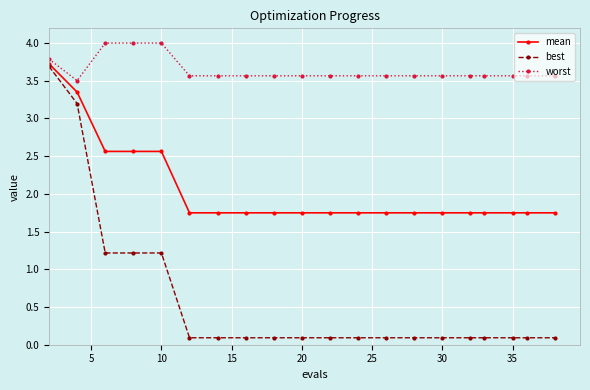

Is this an area chart (filled region under the line)?

No